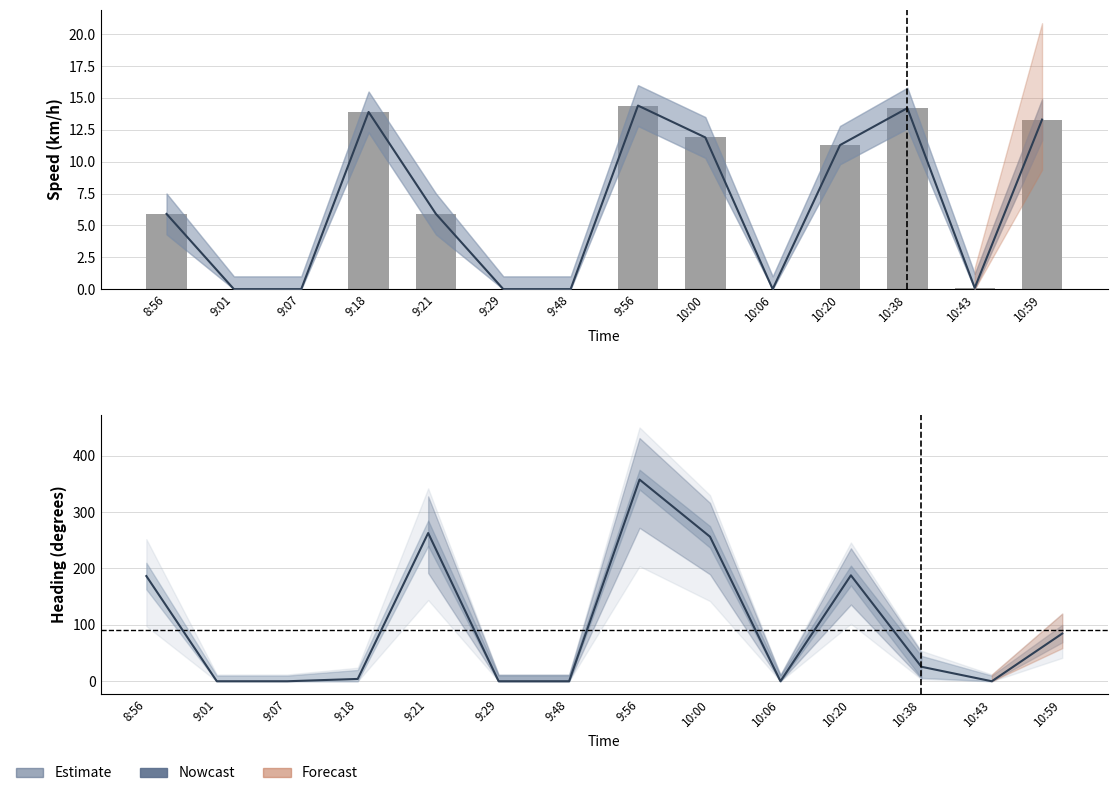

Reading left to right, list all the values displayed in this chart.

5.9	0.0	0.0	13.9	5.9	0.0	0.0	14.4	11.9	0.0	11.3	14.2	0.1	13.3